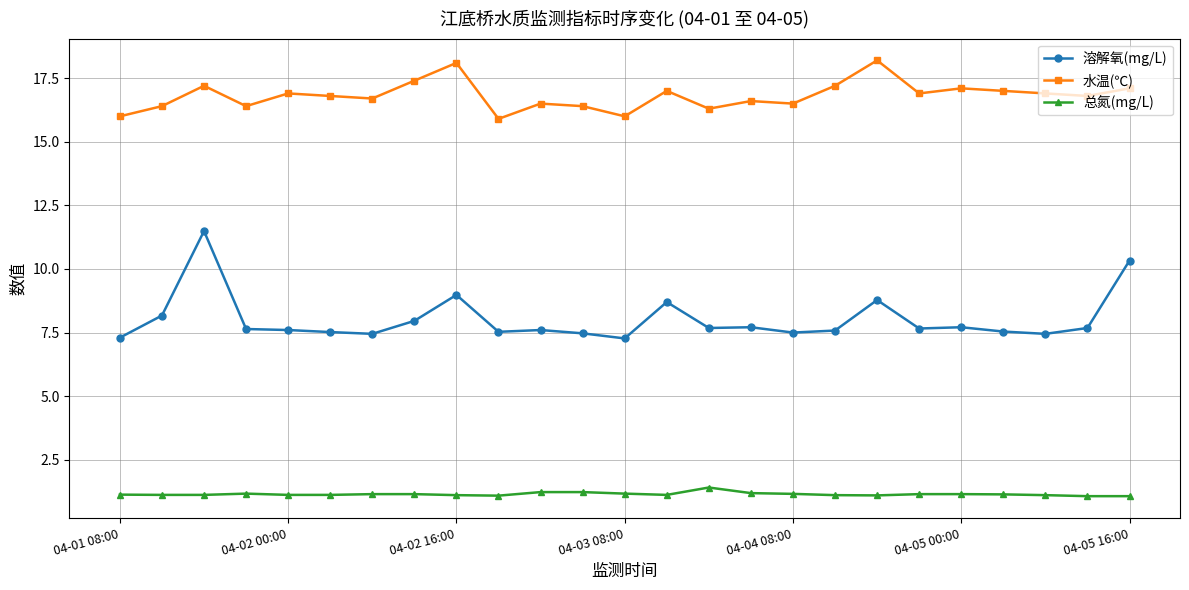

Which series has the largest total across all categories?

水温(℃)